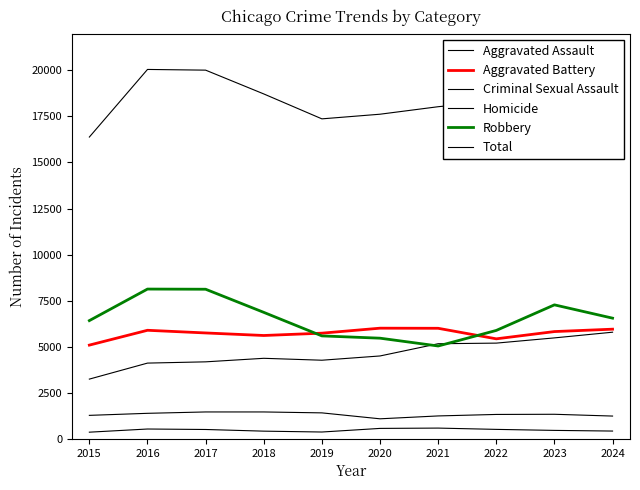

Is this an area chart (filled region under the line)?

No